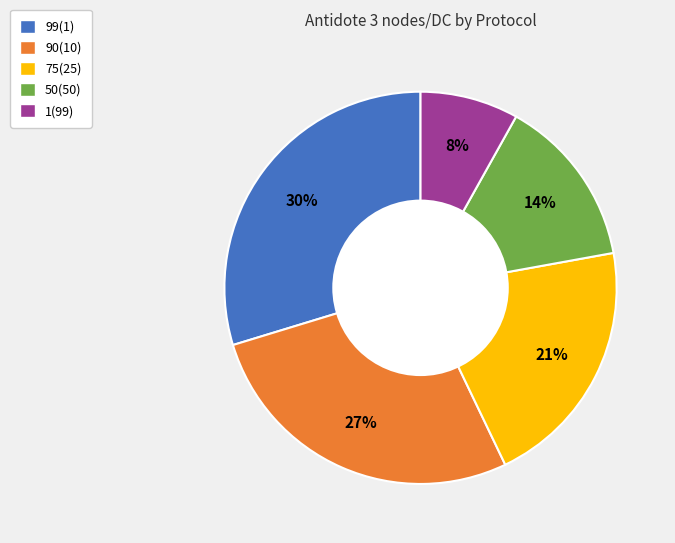

Is 75(25) the majority of the pie?

No